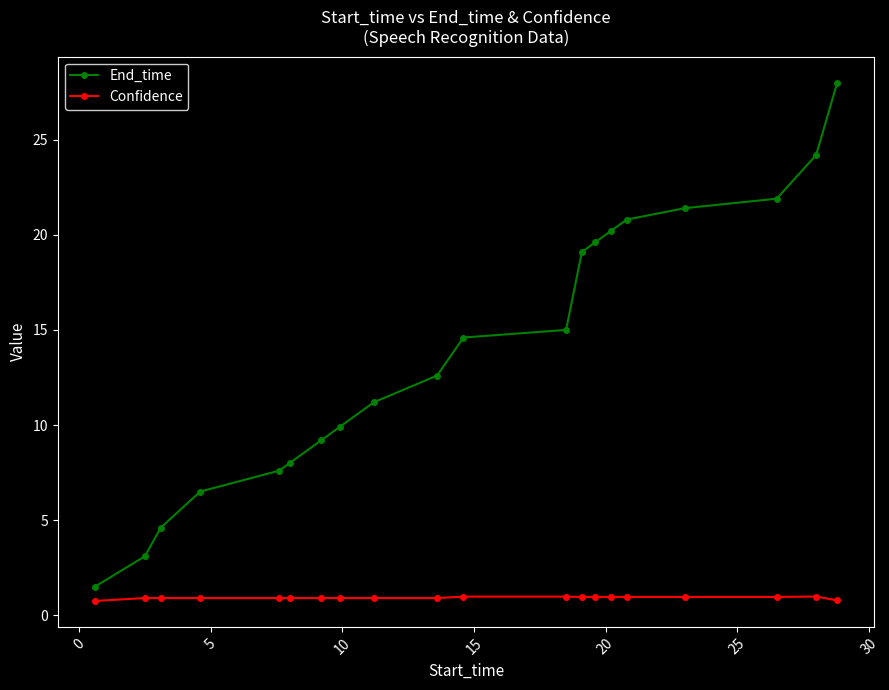

What are all the series names shown in the legend?

End_time, Confidence